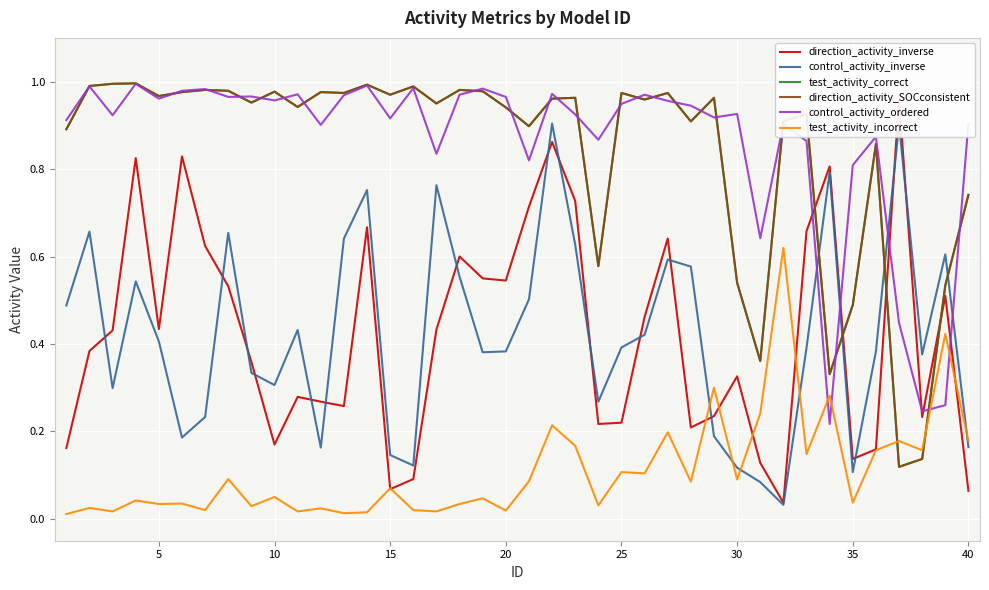

What is the difference between the second highest and second lowest values in the control_activity_ordered series?

0.7